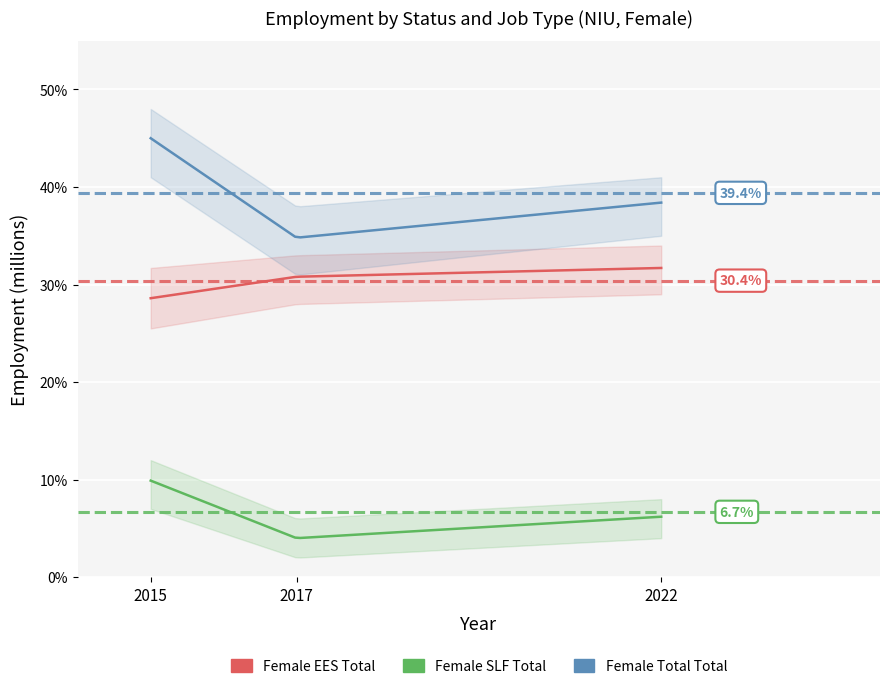

What is the difference between the maximum and minimum values in the Female_SLF_Total series?

0.1